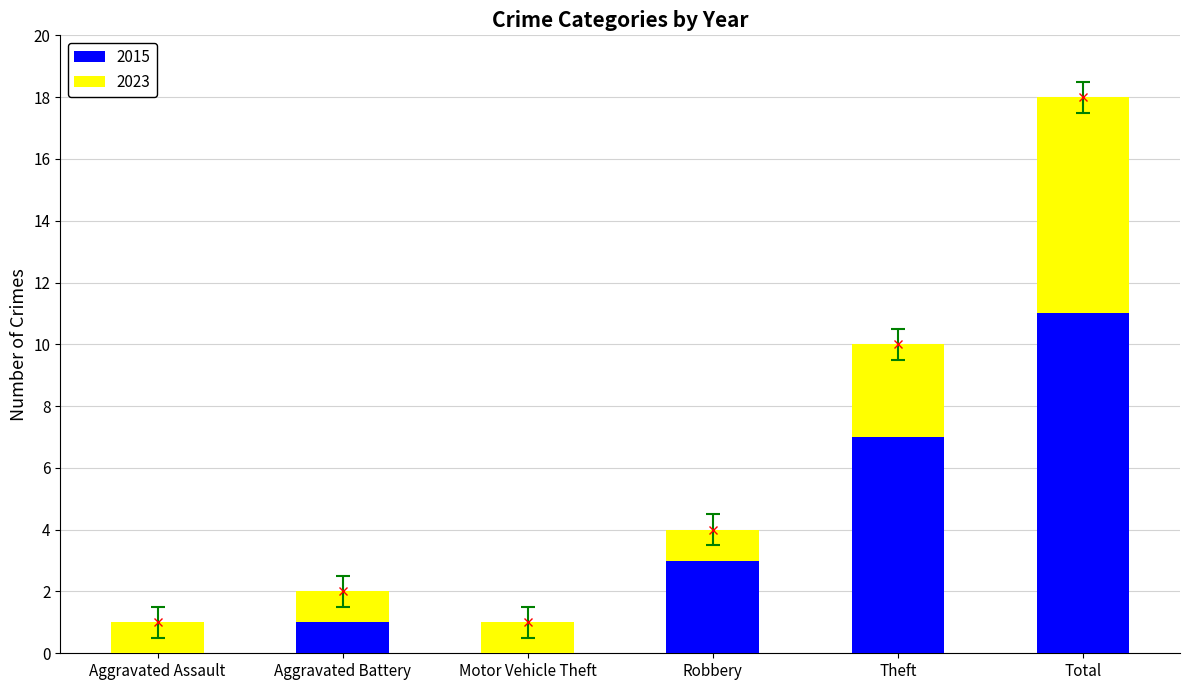

What is the difference between the maximum and second lowest values in the 2015 series?

11